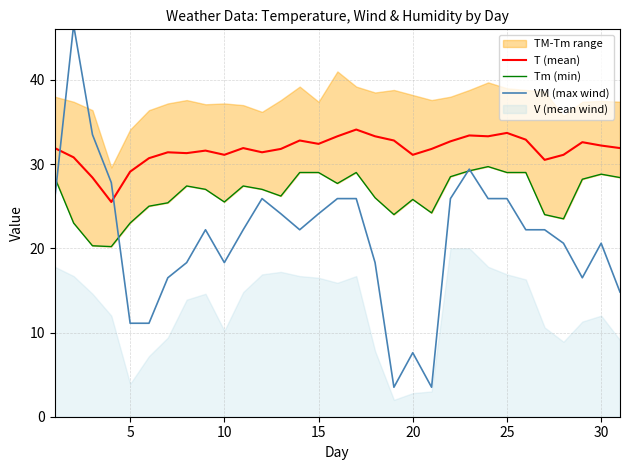

What is the minimum value for T (mean)?

25.5